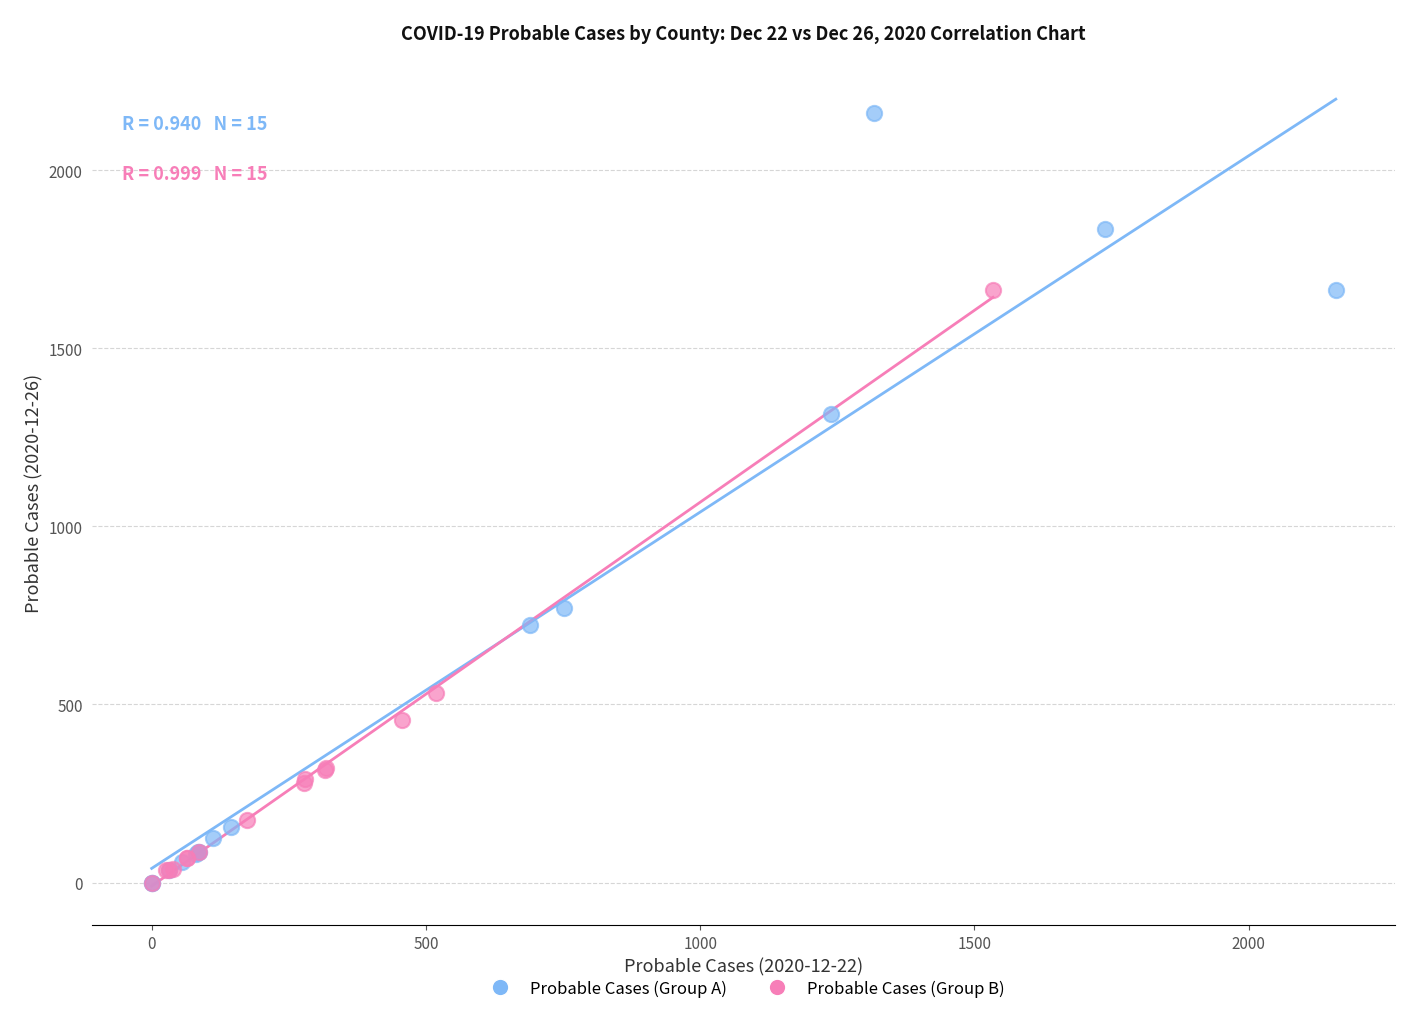

Which series reaches the maximum Y coordinate?

Probable Cases (Group A)